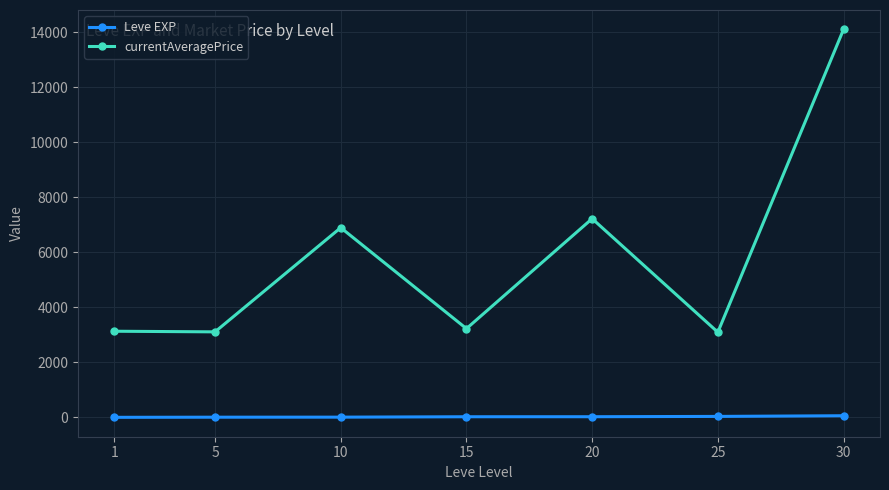

How many distinct data groups are displayed?

2